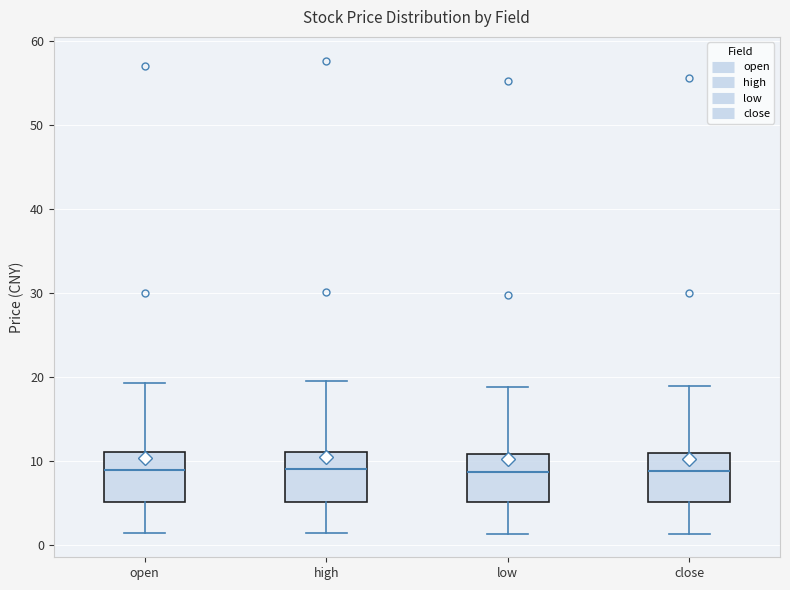

Reading left to right, transcribe this box plot: for each box, give where its median line is, the range the box spans, and where its two whiskers end, as read against the y-axis. The values are not printed on the chart, so give them approximately, as read against the axis.

open: median 9, box 5 to 11, whiskers 1 to 19
high: median 9, box 5 to 11, whiskers 1 to 19
low: median 9, box 5 to 11, whiskers 1 to 19
close: median 9, box 5 to 11, whiskers 1 to 19